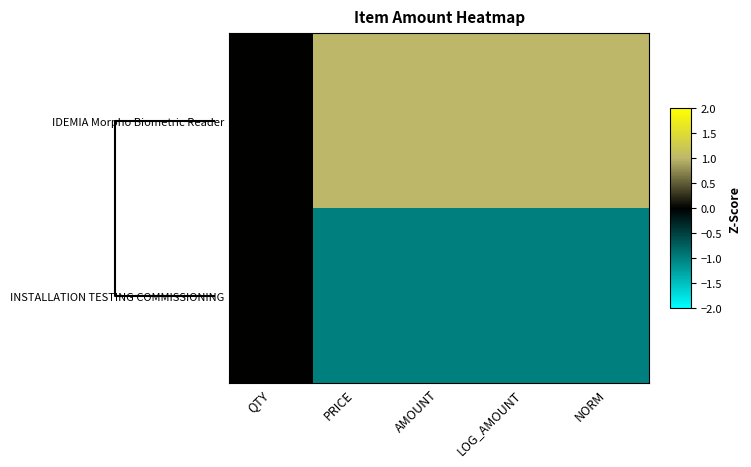

What is the greatest value displayed?

1